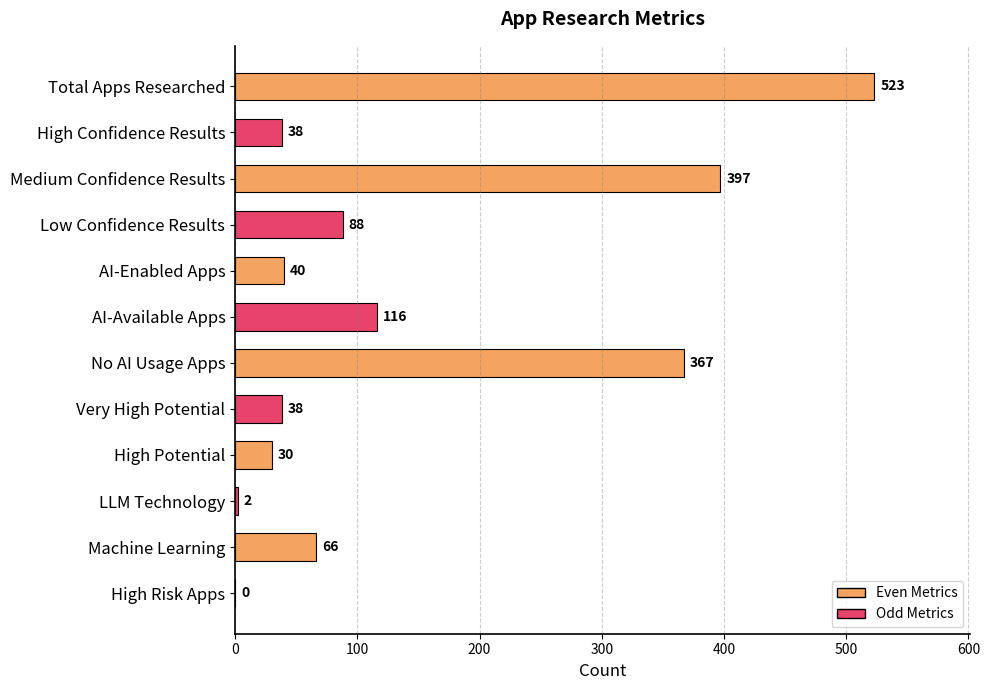

What is the sum of the values at Machine Learning and High Risk Apps?

66